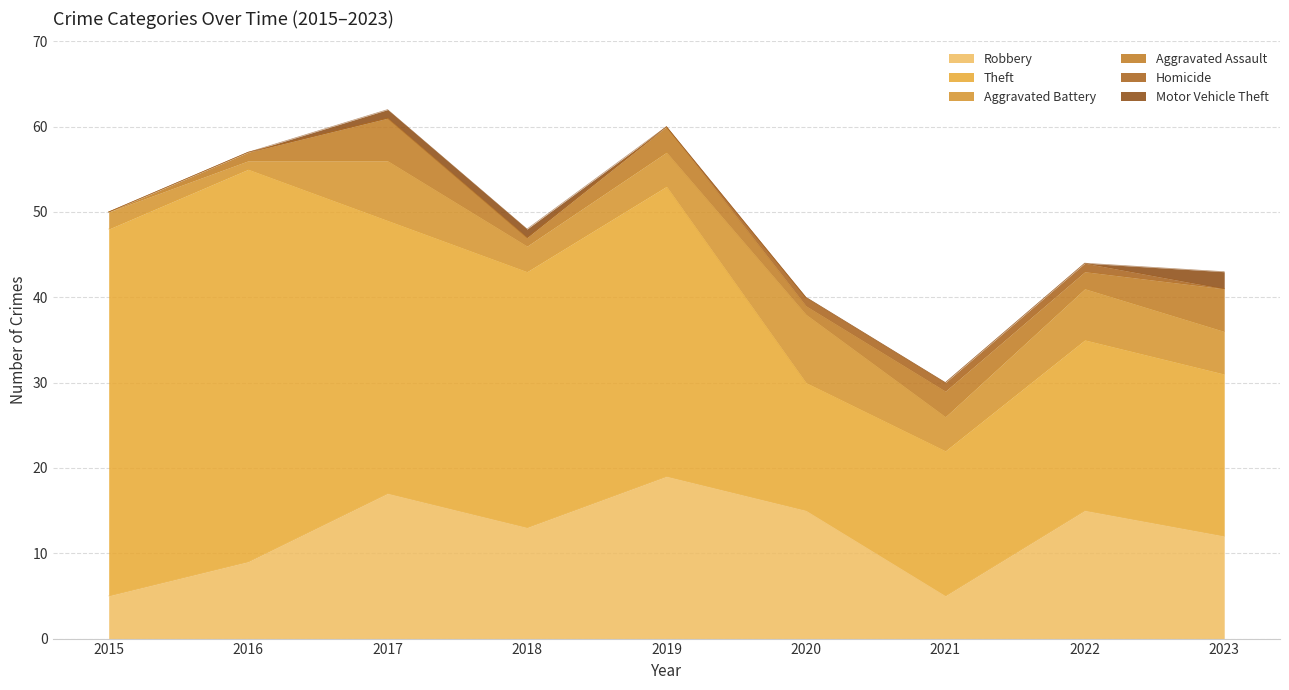

True or false: Aggravated Assault and Robbery cross at least once.

False